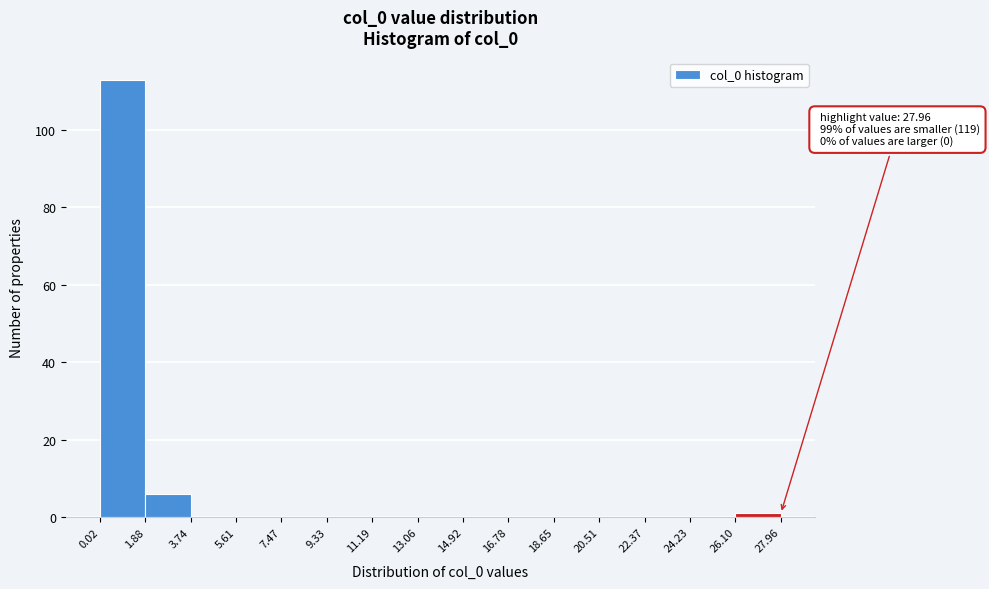

Over which range of the x-axis is the bar tallest?

0.02 to 1.88